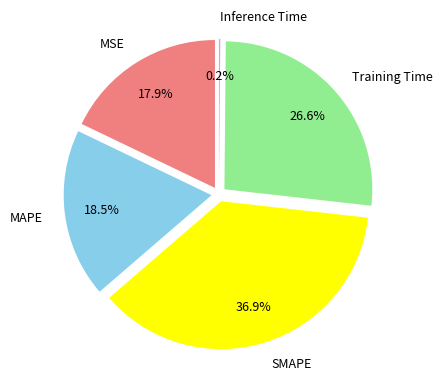

What is the smallest slice in the pie chart?

Inference Time